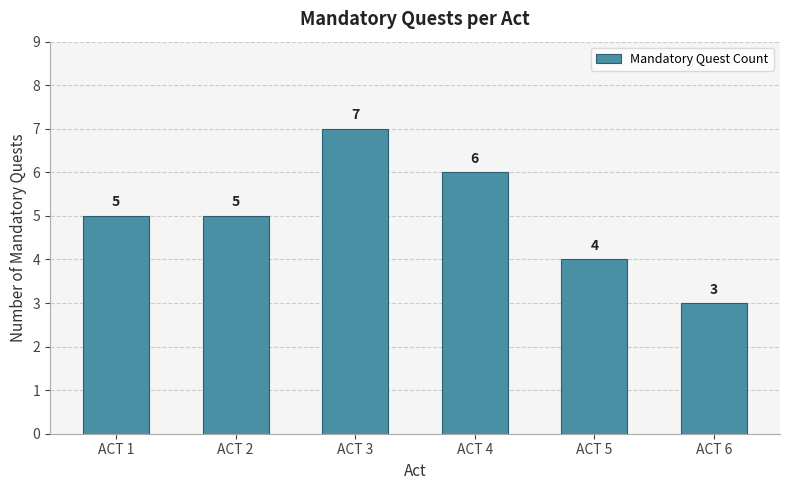

How many bars are there in total?

6